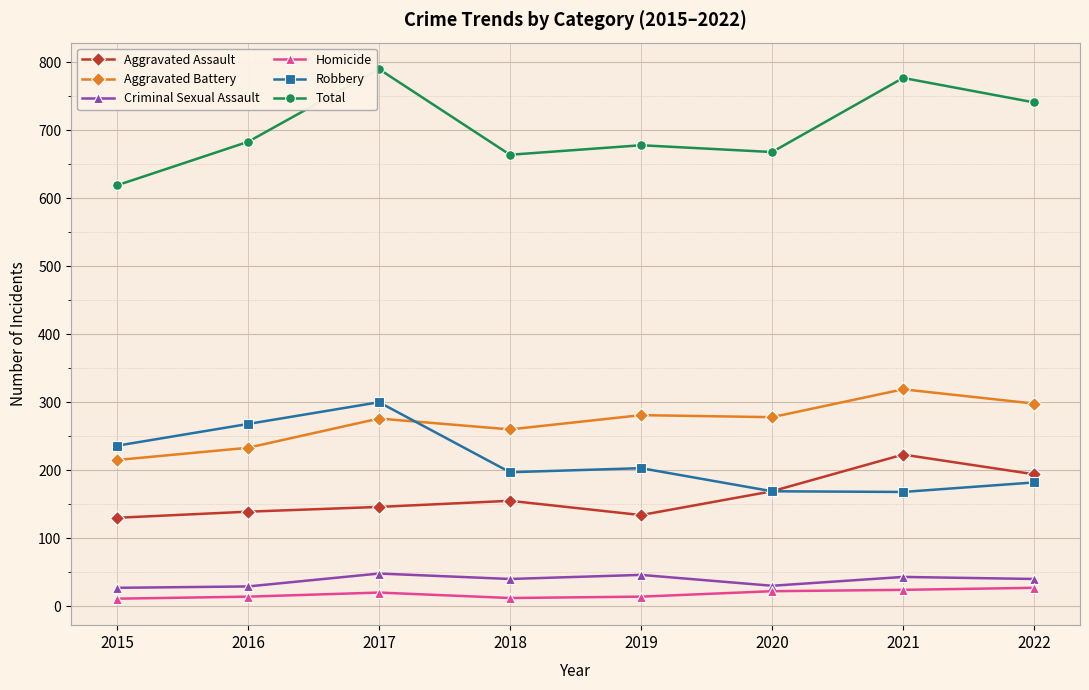

What is the difference between the highest and lowest values at 2021?

753